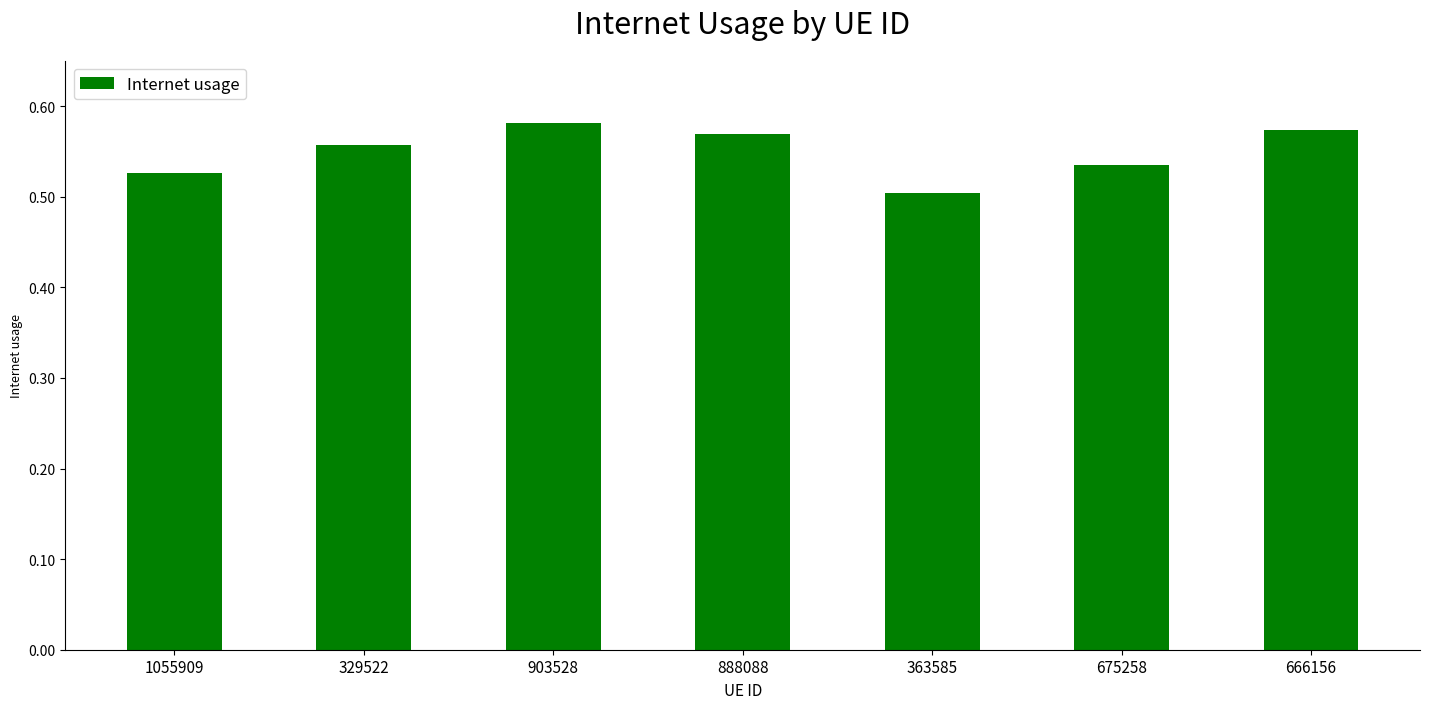

What position from the right is 888088?

4